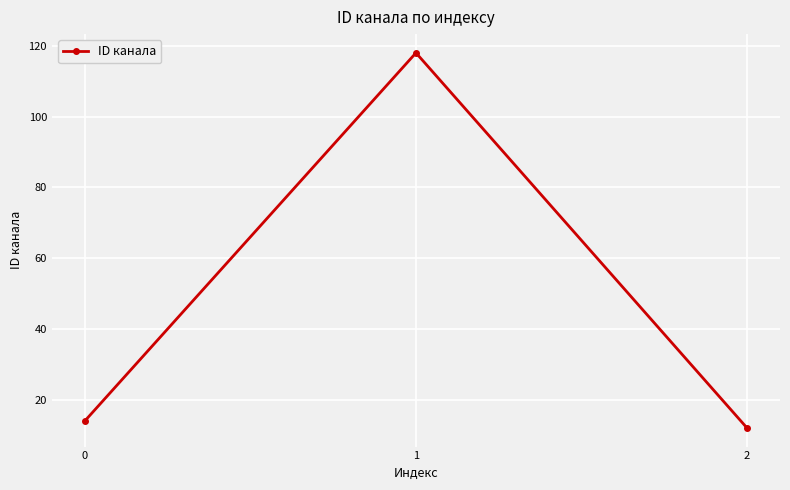

What is the change in value from 0 to 1?

+104